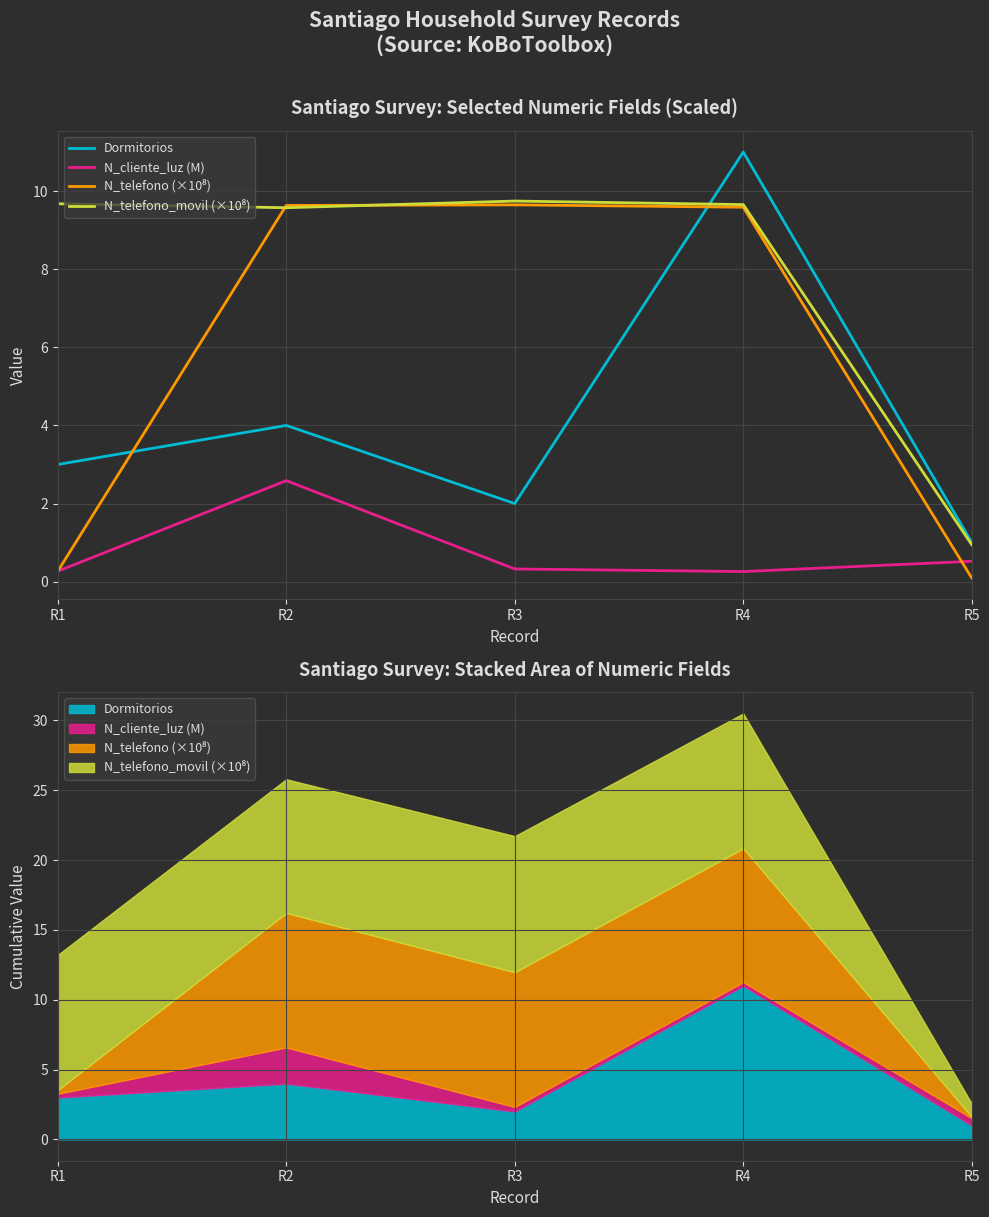

Which series has the largest range (max minus min)?

Dormitorios